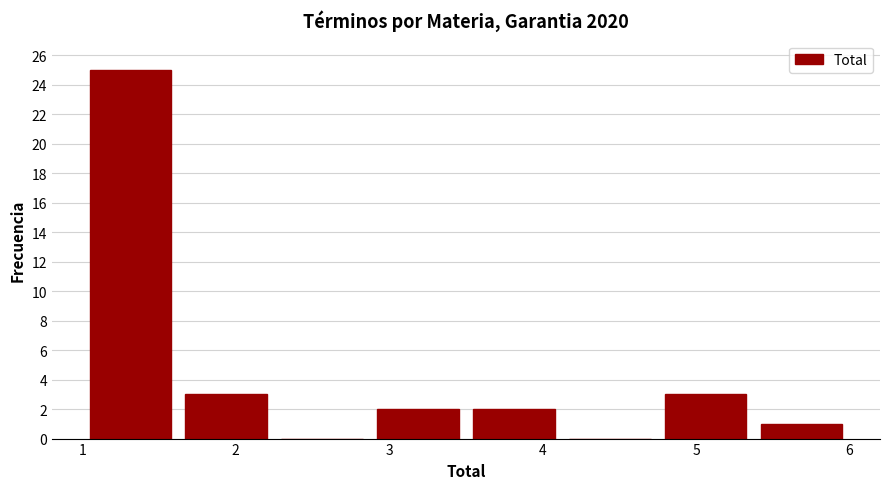

Reading left to right, list every bar in this chart as the range it spans on the x-axis followed by its height. Neither the bar edges nor the heights are printed on the chart, so give them approximately, as read against the axes.

1.0 to 1.6: 25
1.6 to 2.3: 3
2.3 to 2.9: 0
2.9 to 3.5: 2
3.5 to 4.1: 2
4.1 to 4.8: 0
4.8 to 5.4: 3
5.4 to 6.0: 1